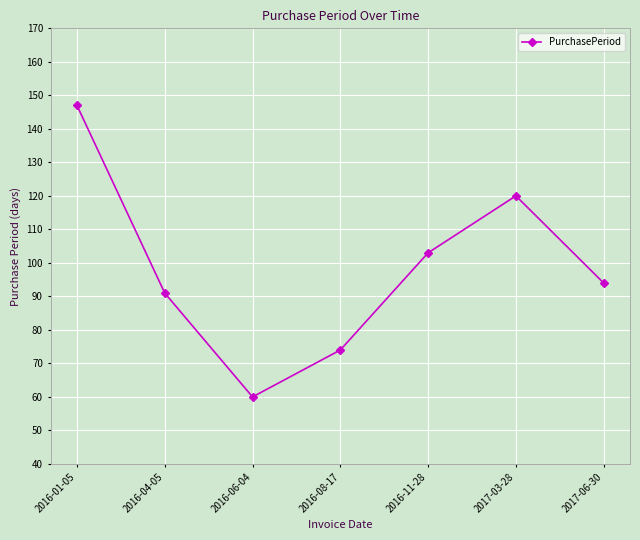

True or false: the data shows 91 at 2016-04-05.

True